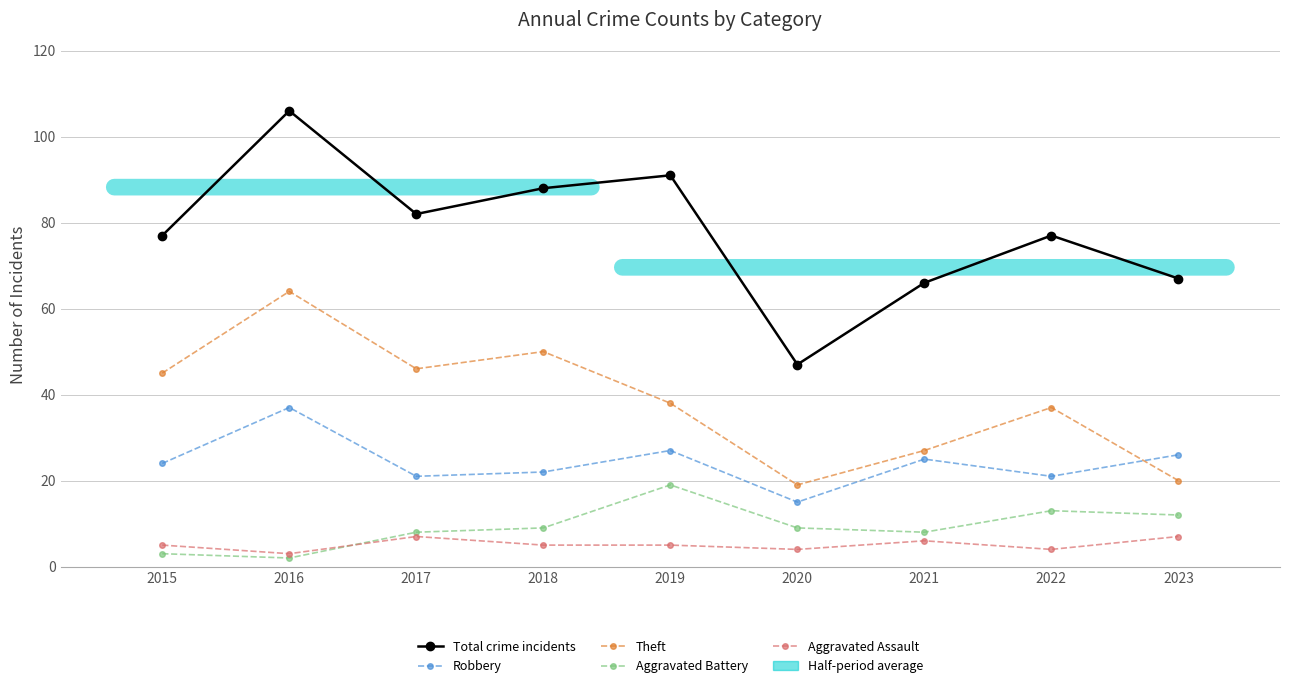

How many lines are shown in the chart?

5